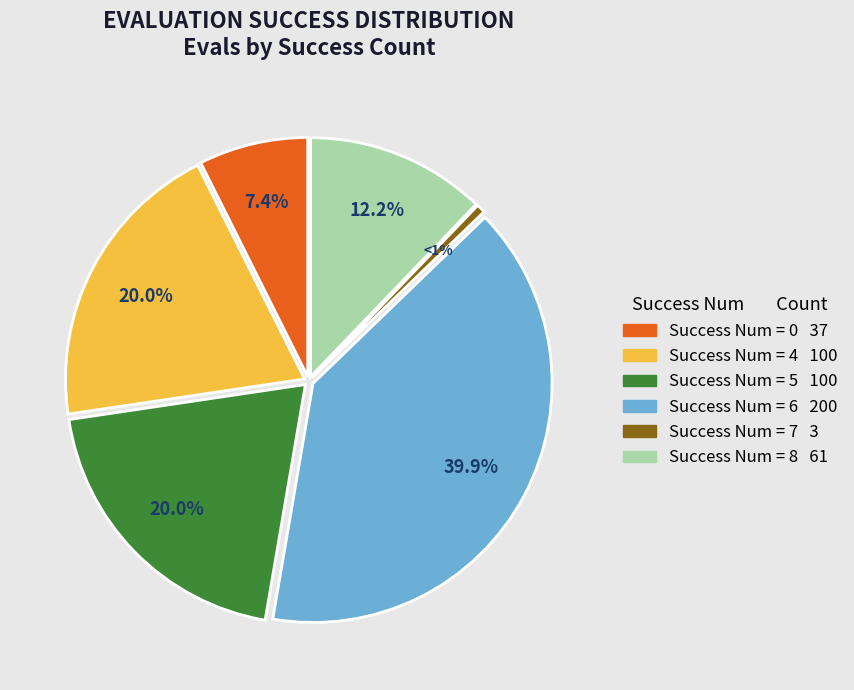

Combined, do 7 and 5 account for over 50%?

No